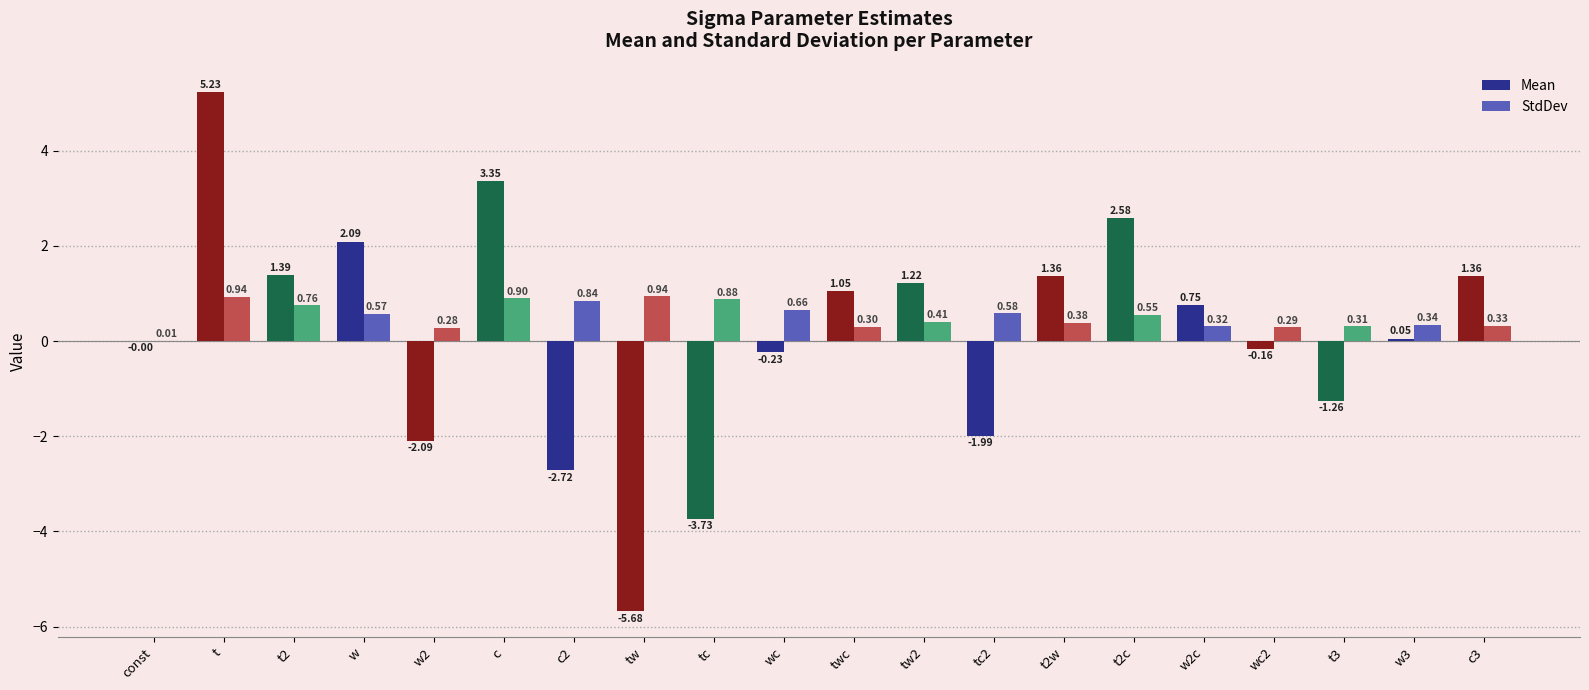

What is the sum of all StdDev values?

10.6